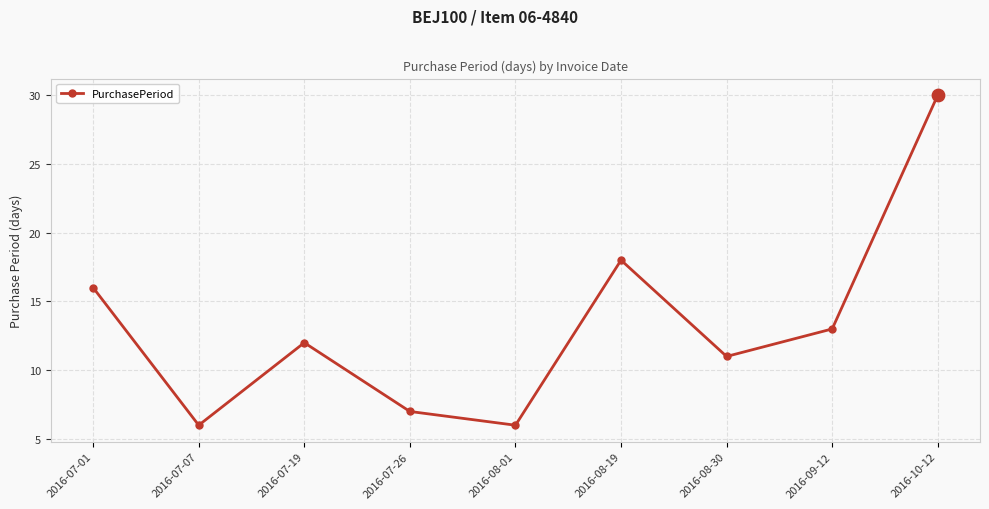

What is the change in value from 2016-07-01 to 2016-09-12?

-3